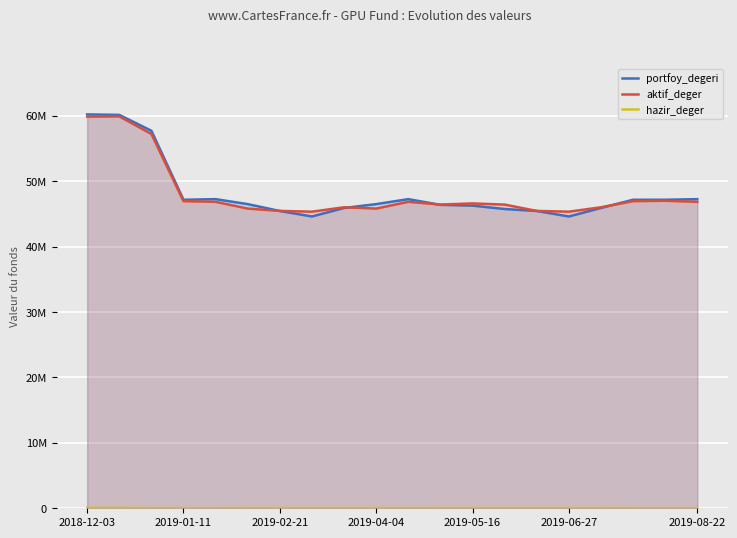

Rank the series at 2019-02-21 from highest to lowest value.

portfoy_degeri, aktif_deger, hazir_deger